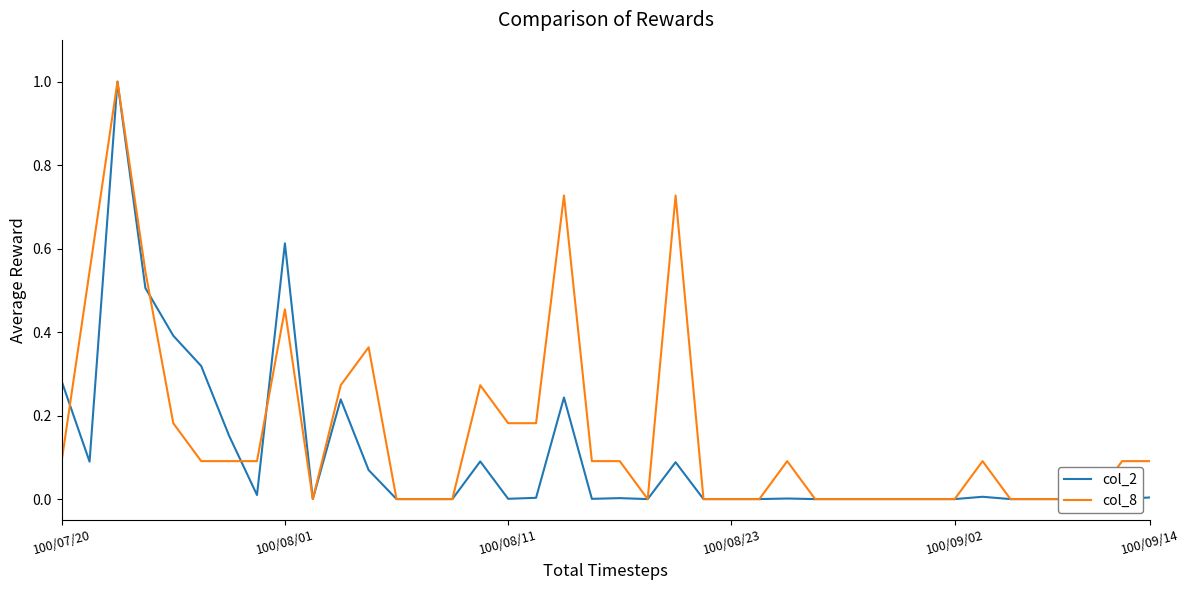

The col_2 series shows 0.0 at 27. True or false?

True